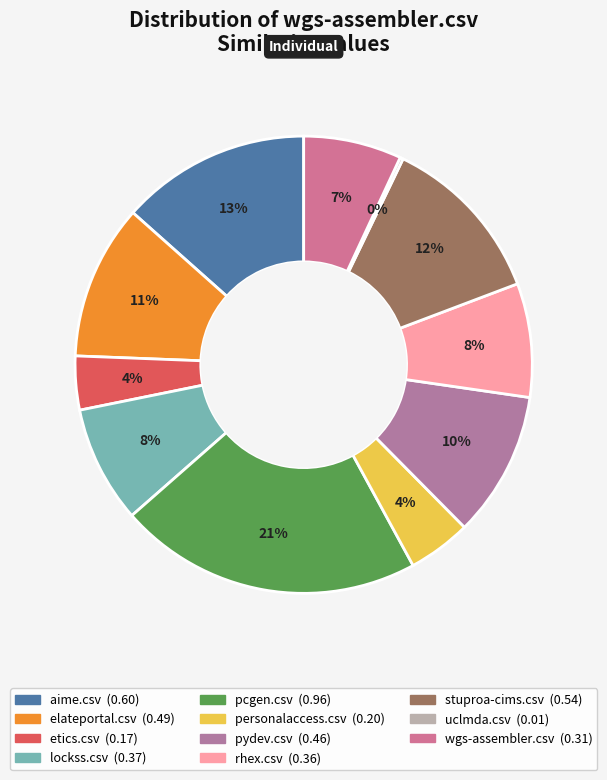

To the nearest percent, what is the difference between the personalaccess.csv and lockss.csv slice percentages?

4%